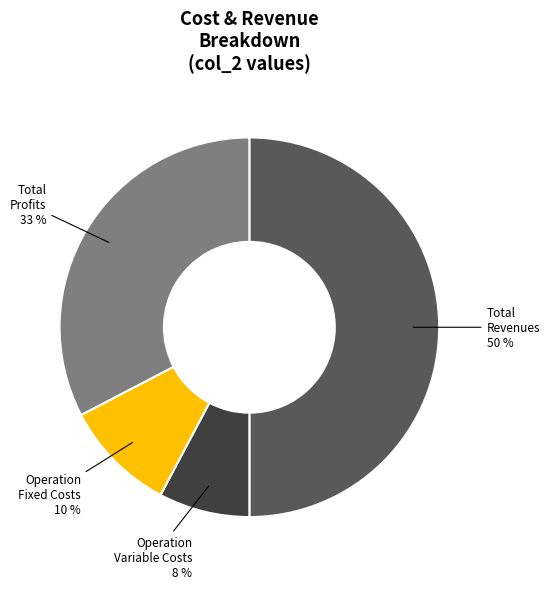

To the nearest percent, what is the difference between the largest and smallest slice percentages?

42%